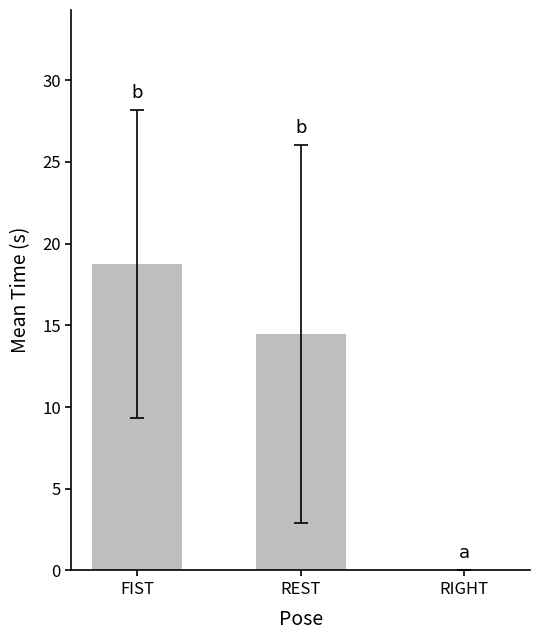

The value at FIST is 18.7. True or false?

True